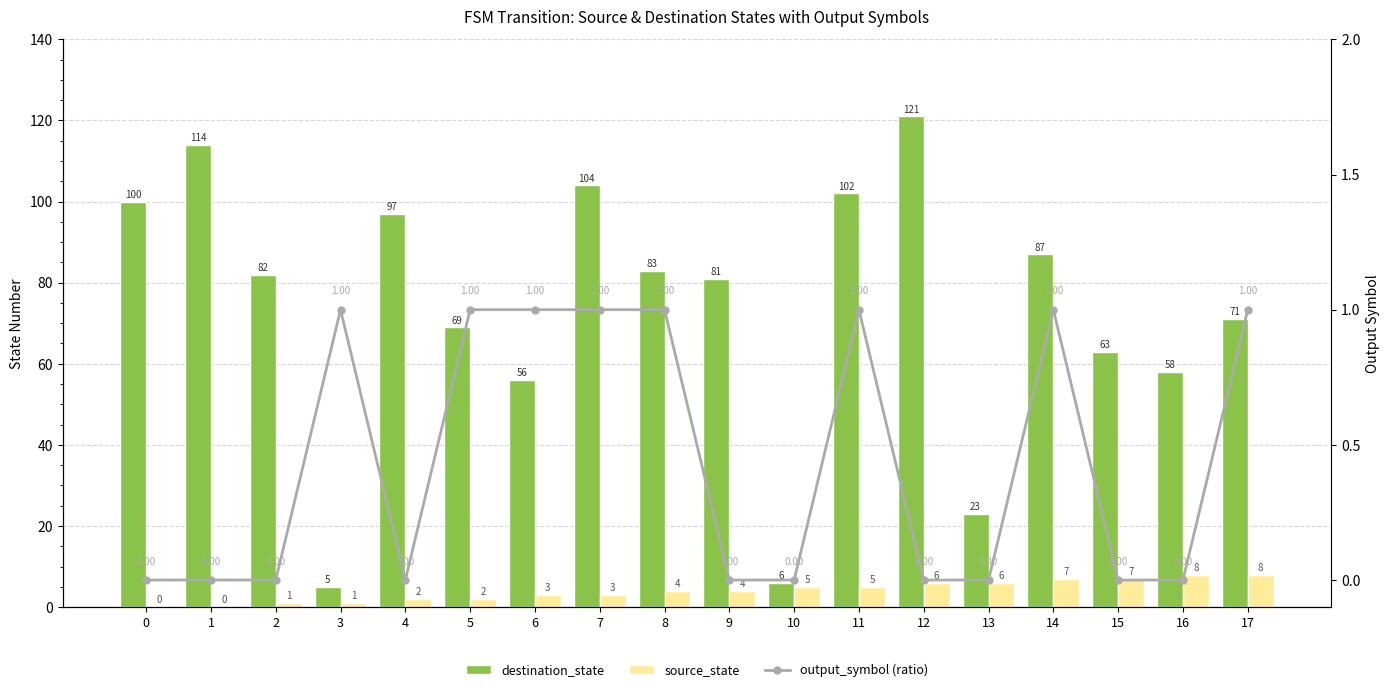

The destination_state series shows 173 at 12. True or false?

False